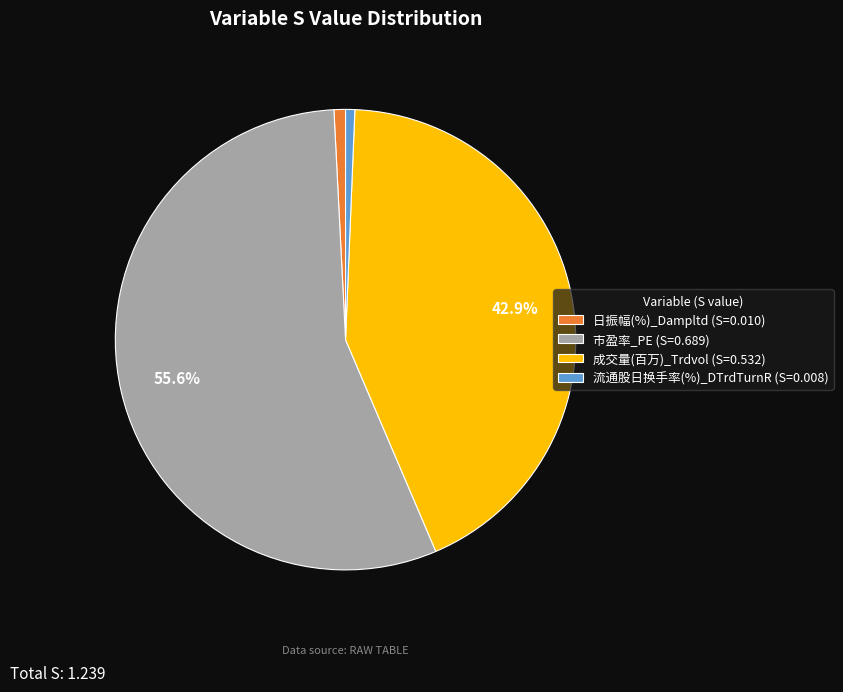

Count the number of slices in the pie.

4